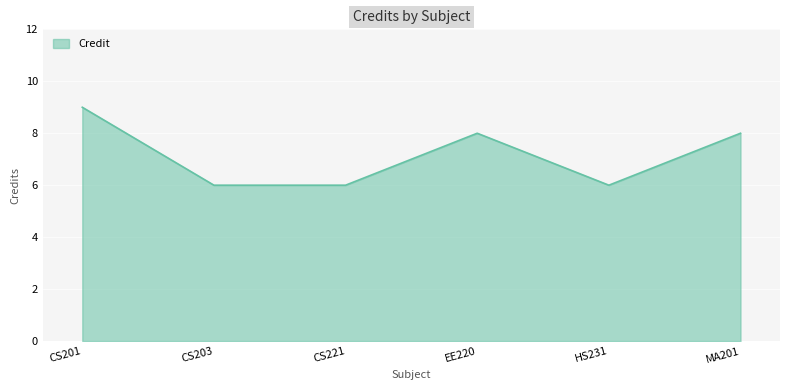

What position from the right is CS221?

4